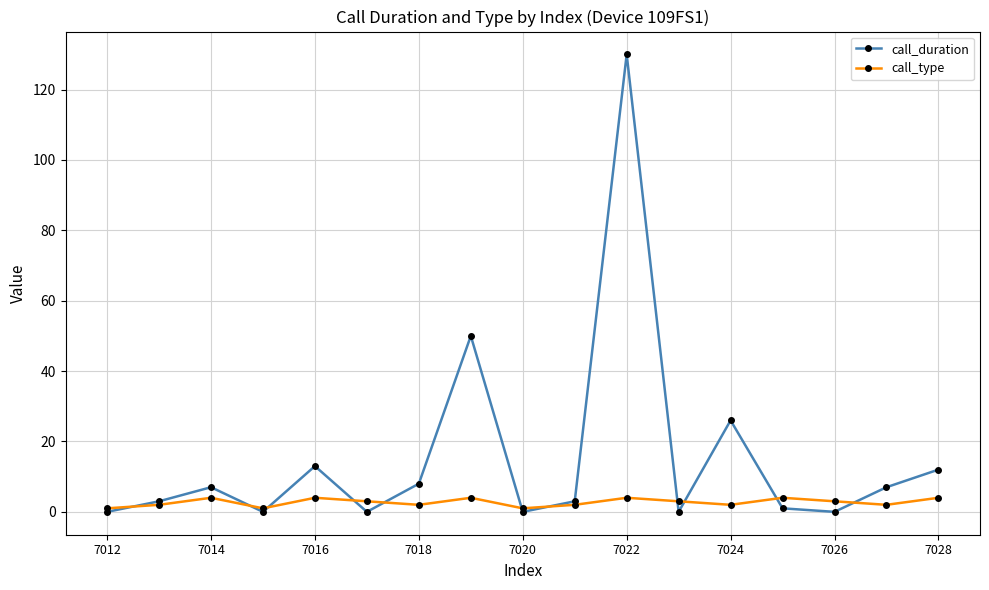

List the series in order of their peak value, highest first.

call_duration, call_type